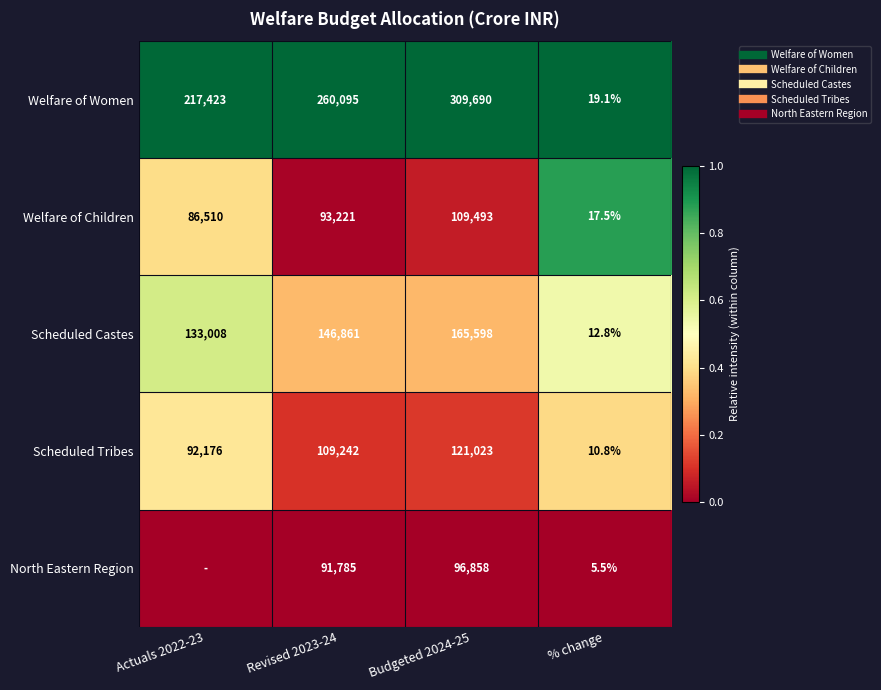

Where is Scheduled Tribes nearest to the value 0?

Revised 2023-24